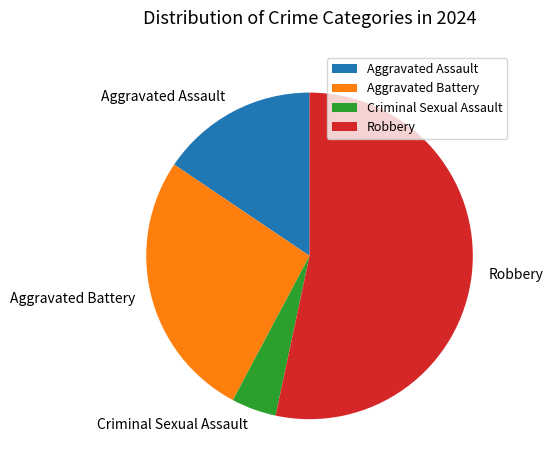

Is there any slice that represents more than half of the pie?

Yes